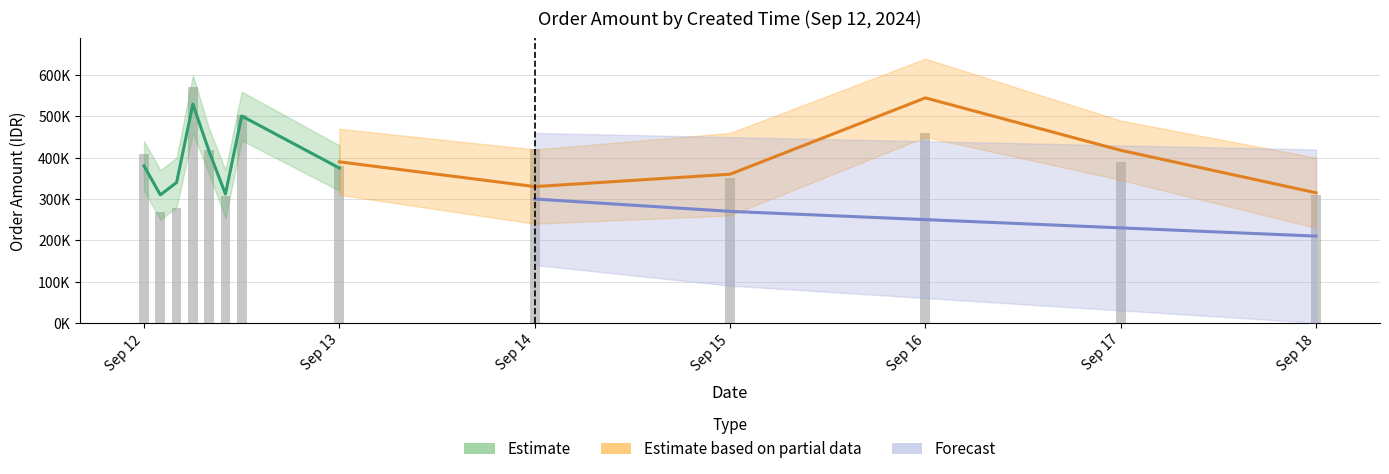

Which label corresponds to the largest value in the chart?

2024-09-12 06:00